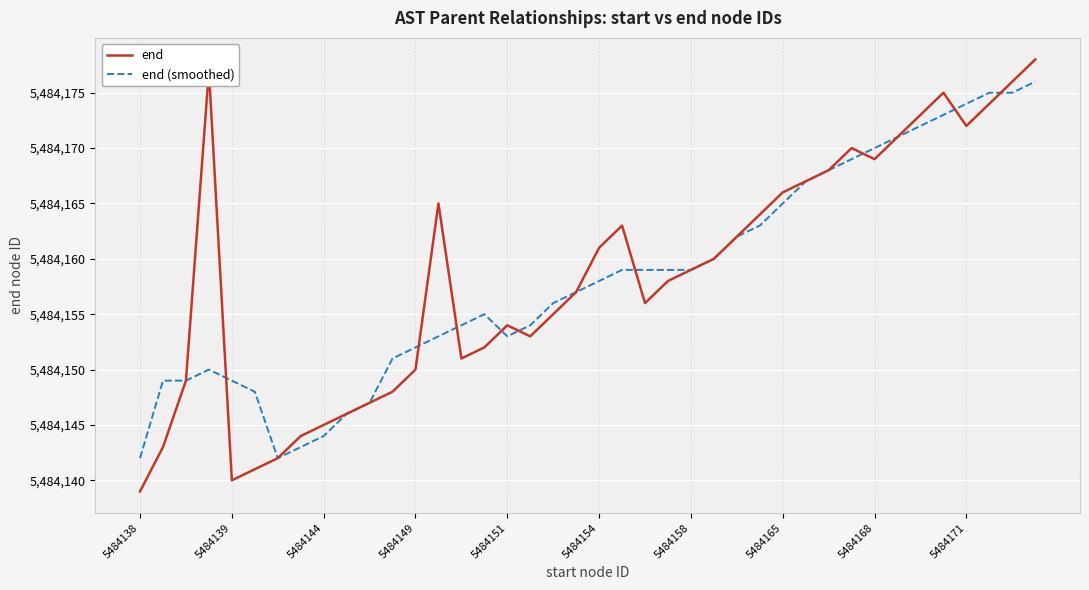

What is the maximum value shown in the chart?

5484178